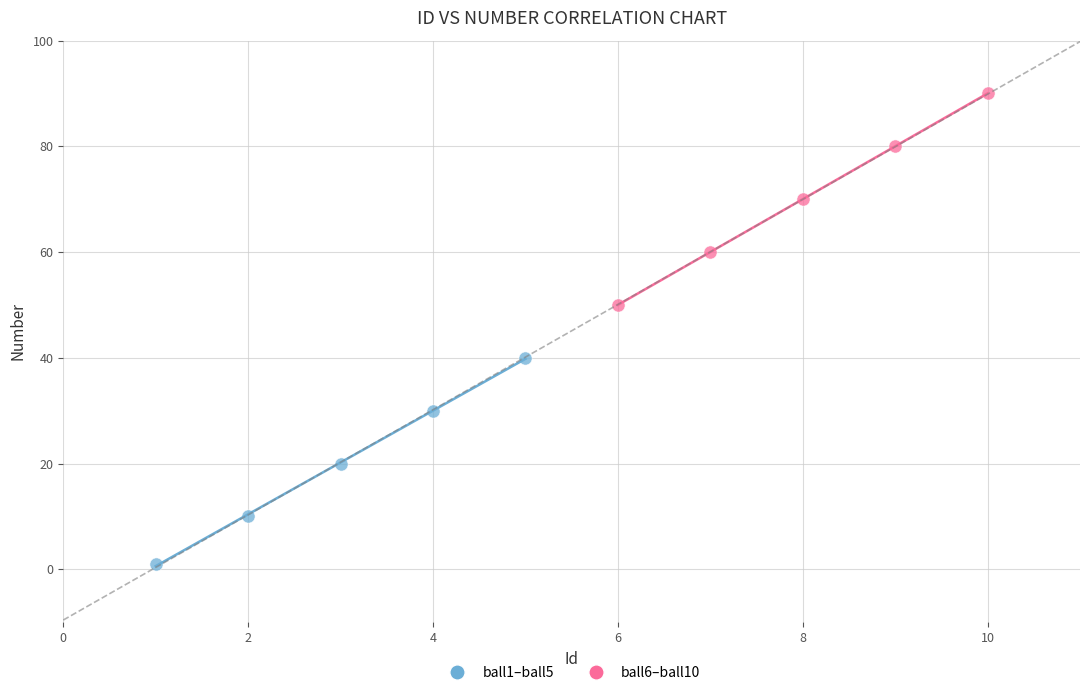

Which series reaches the minimum Y coordinate?

ball1–ball5